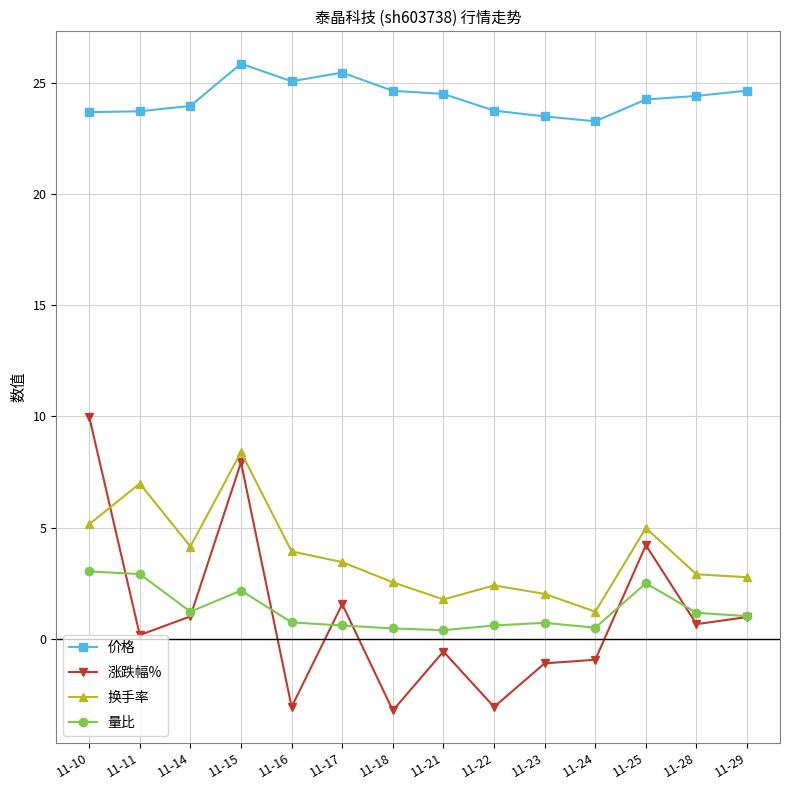

True or false: 换手率 and 量比 cross at least once.

False